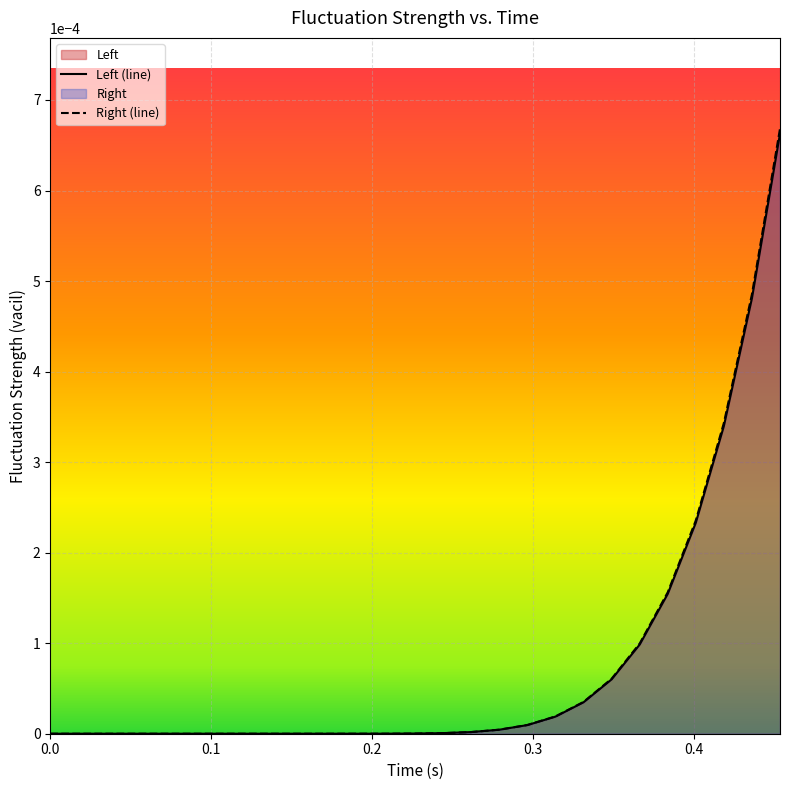

True or false: Right (line) and Left (line) intersect in this chart.

False